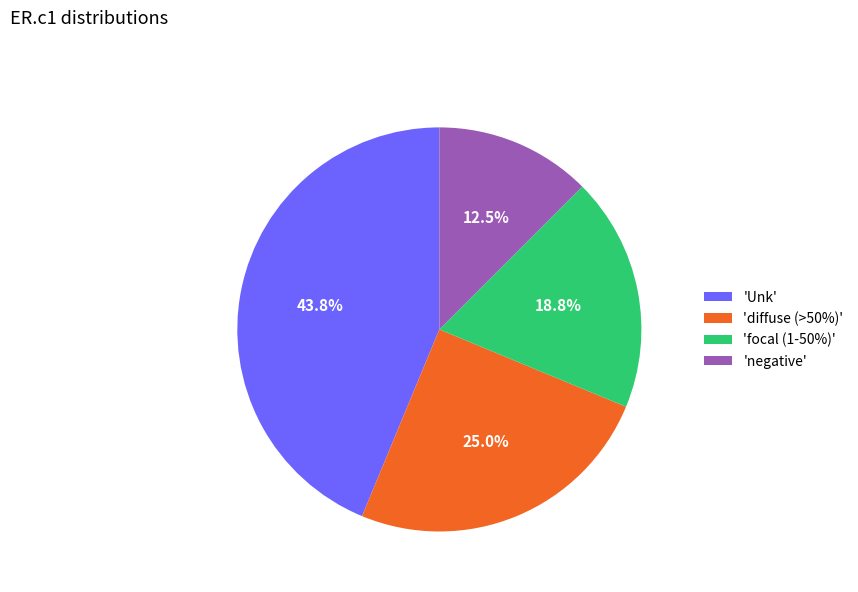

Is there any slice that represents more than half of the pie?

No